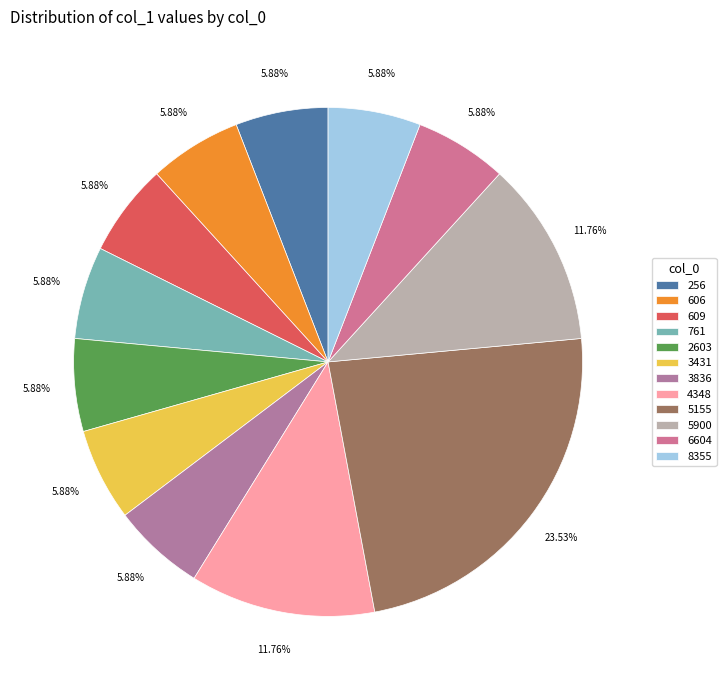

To the nearest percent, what is the average slice percentage?

8%